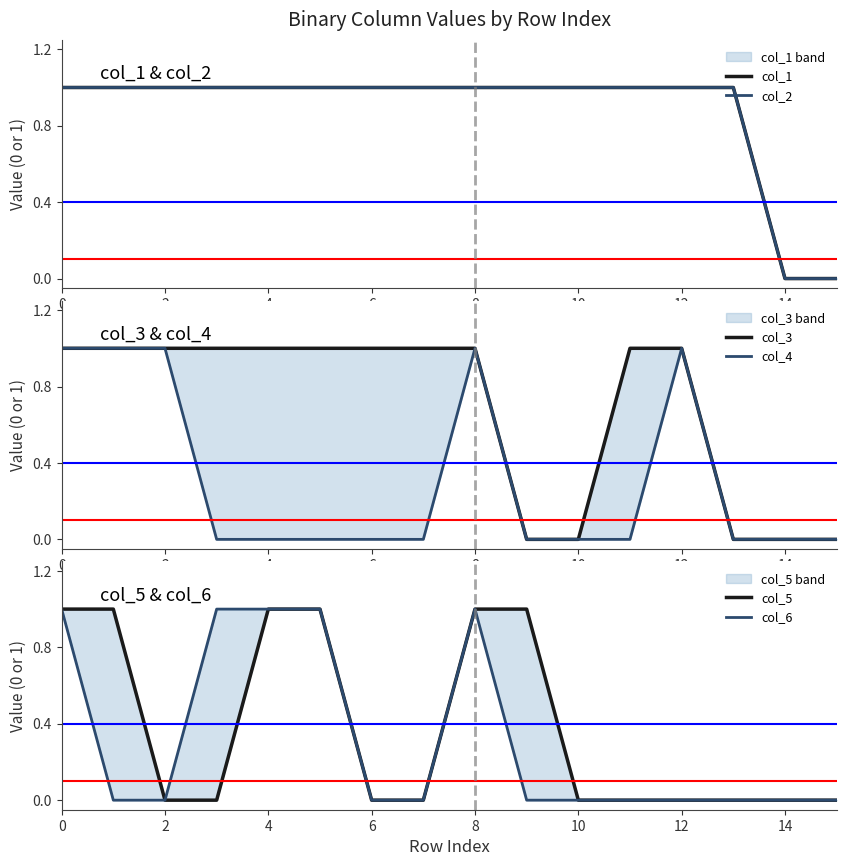

How many lines are shown in the chart?

6